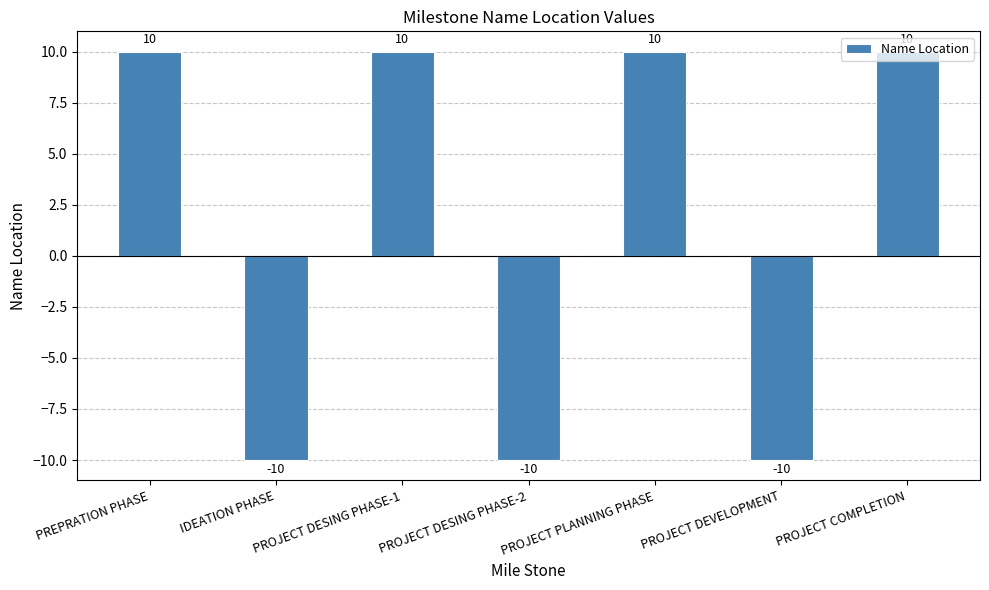

How many values are below zero?

3